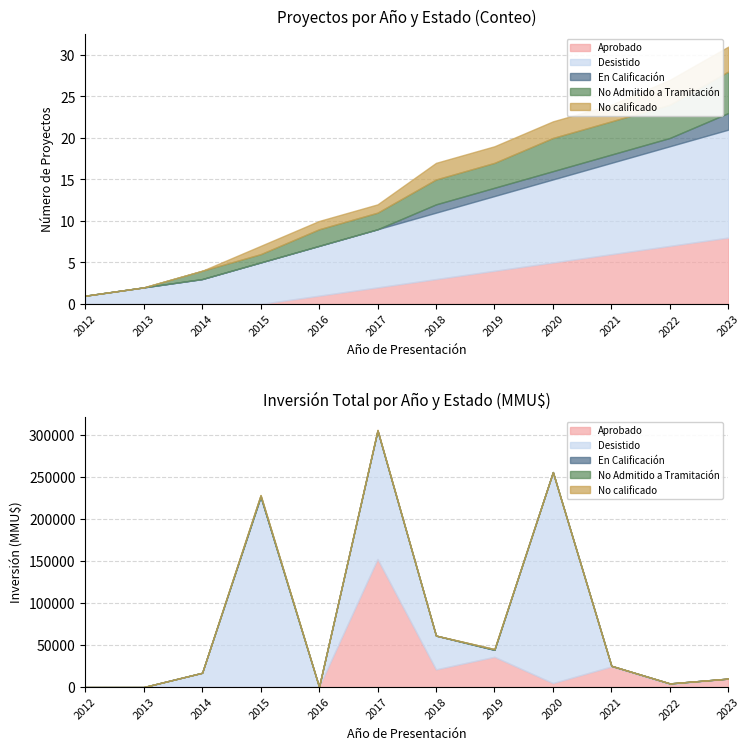

What is the total value across all series at 2014?

7